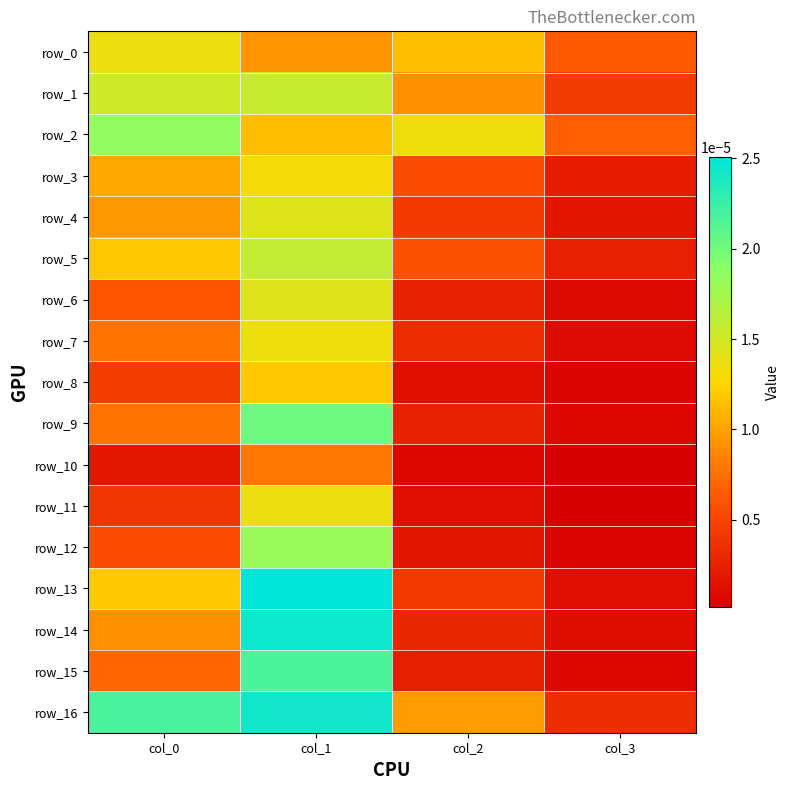

Which series has the largest range (max minus min)?

row_13